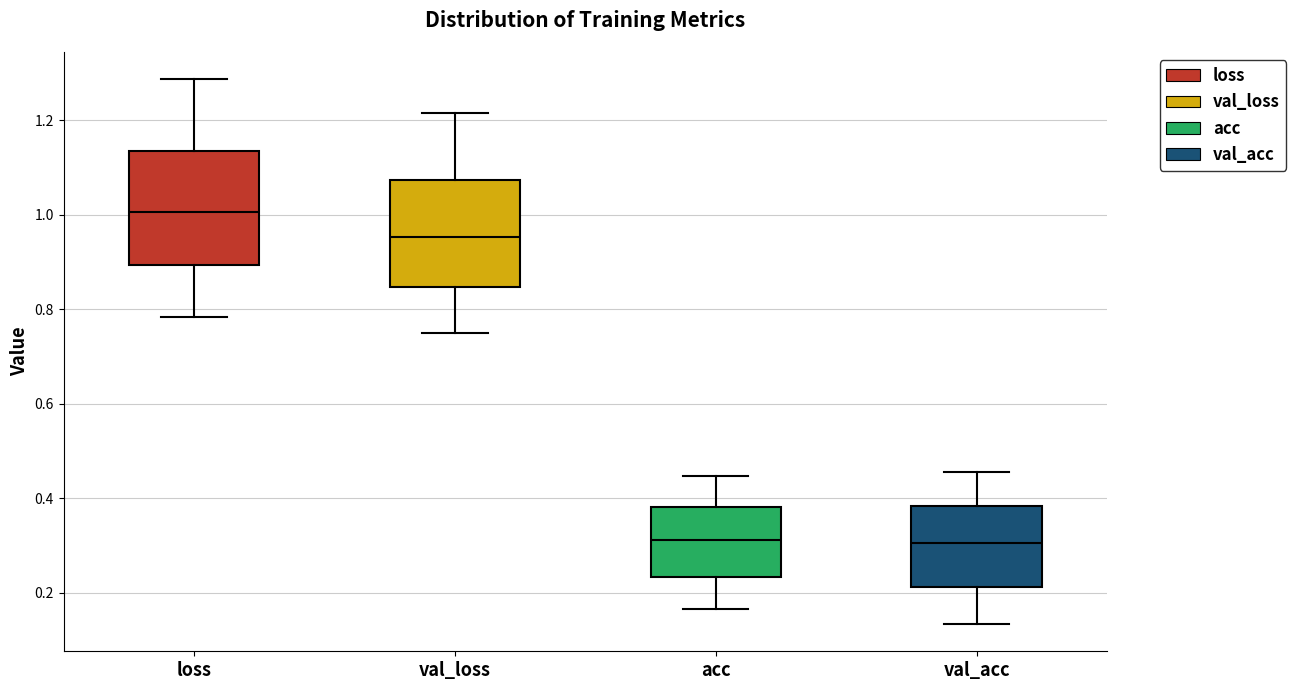

Which box's median line is the highest?

loss